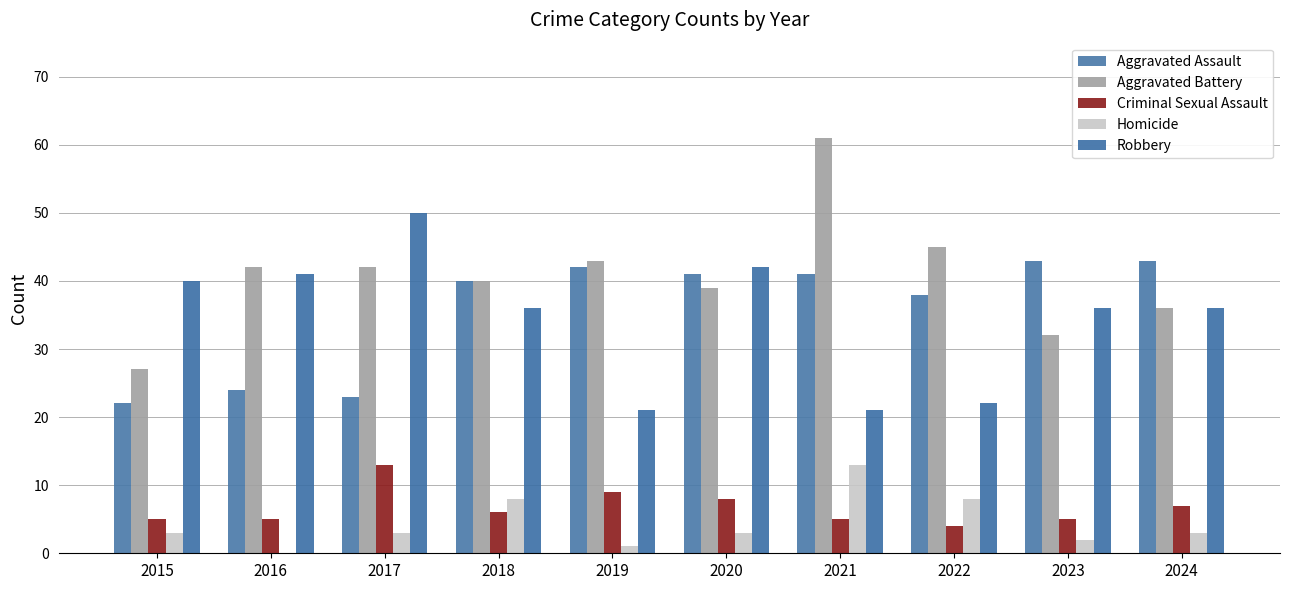

The Aggravated Assault series shows 43 at 2023. True or false?

True